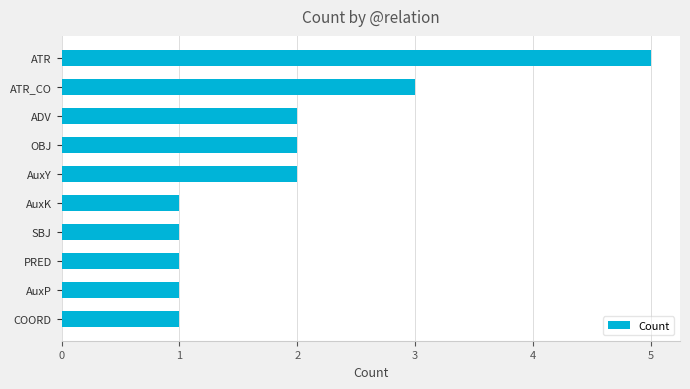

What is the greatest value displayed?

5